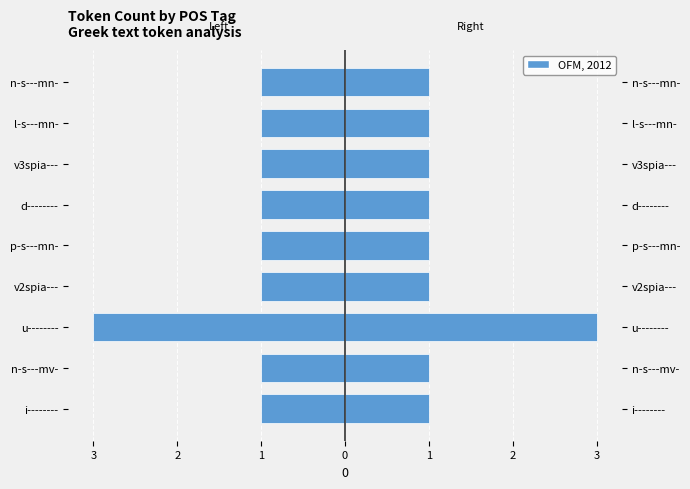

How many data points does each series have?

9